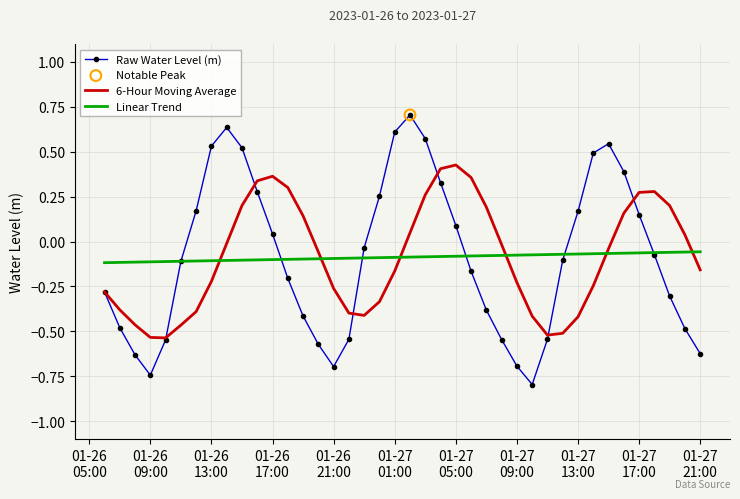

Which series has the largest range (max minus min)?

Raw Water Level (m)